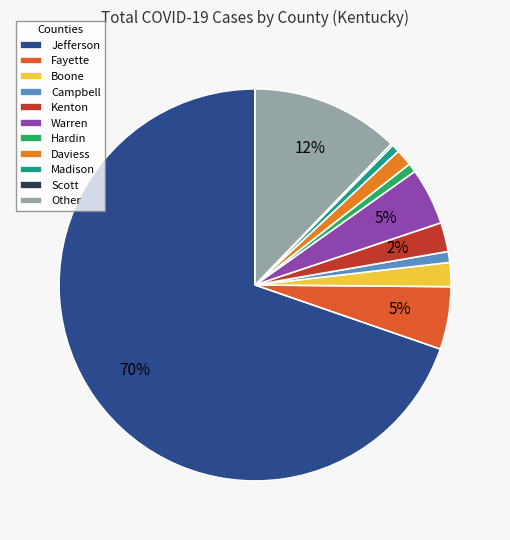

Combined, do Fayette and Kenton account for over 50%?

No